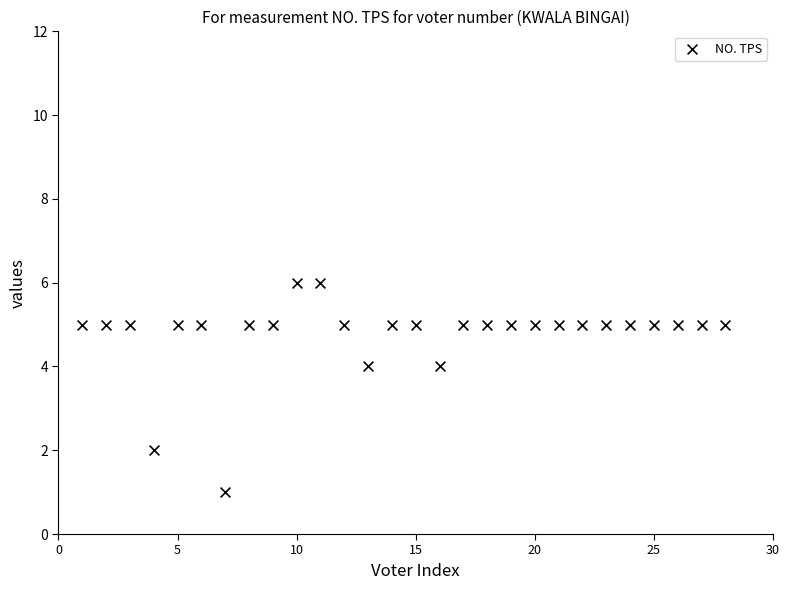

What is the range of X values (max minus min)?

27